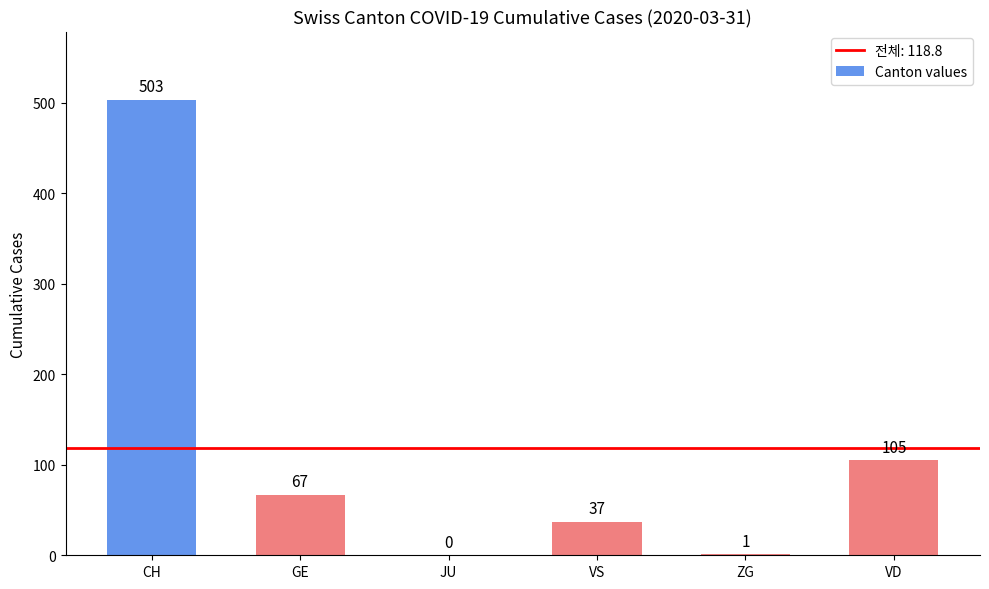

What is the greatest value displayed?

503